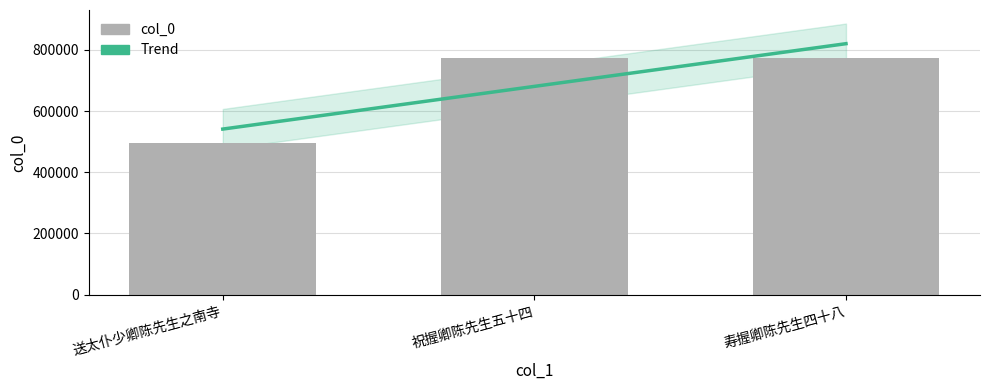

List the labels in order of value, largest first.

寿握卿陈先生四十八, 祝握卿陈先生五十四, 送太仆少卿陈先生之南寺